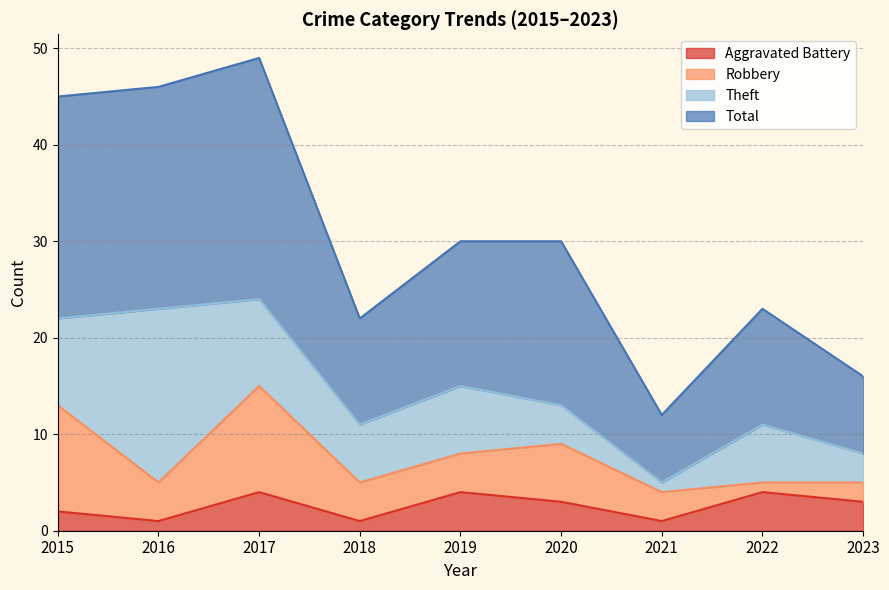

Rank the categories by Aggravated Battery value from highest to lowest.

2017, 2019, 2022, 2020, 2023, 2015, 2016, 2018, 2021